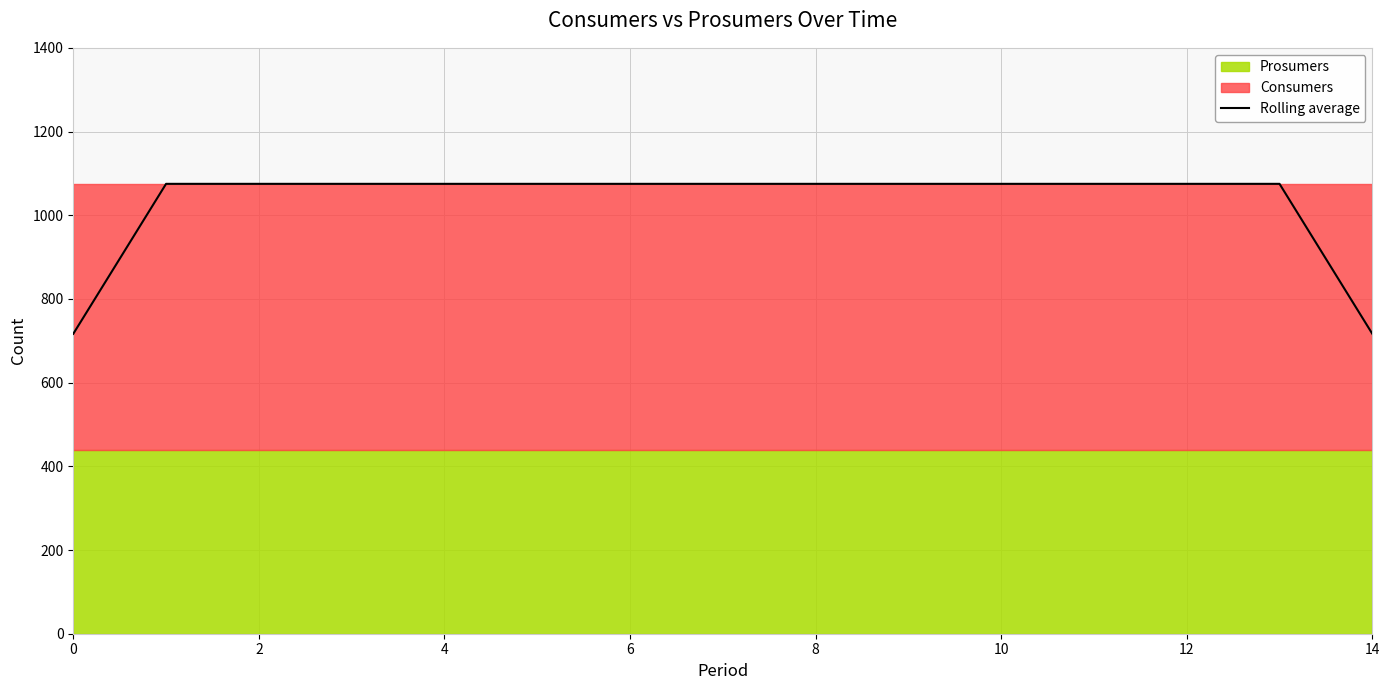

What is the difference between the maximum and minimum values?

358.3